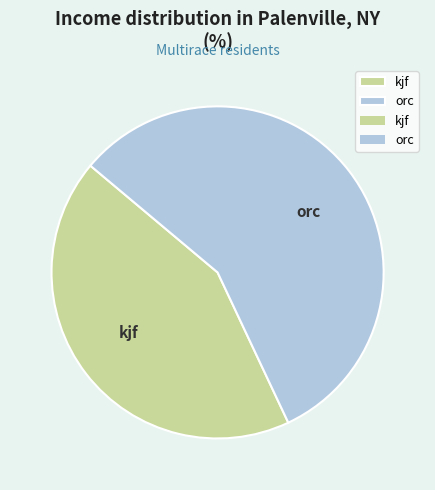

Does orc account for over 50% of the chart?

Yes